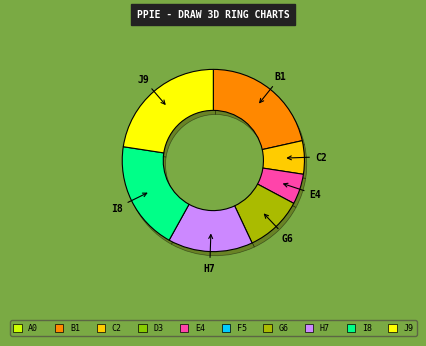

Is there any slice that represents more than half of the pie?

No